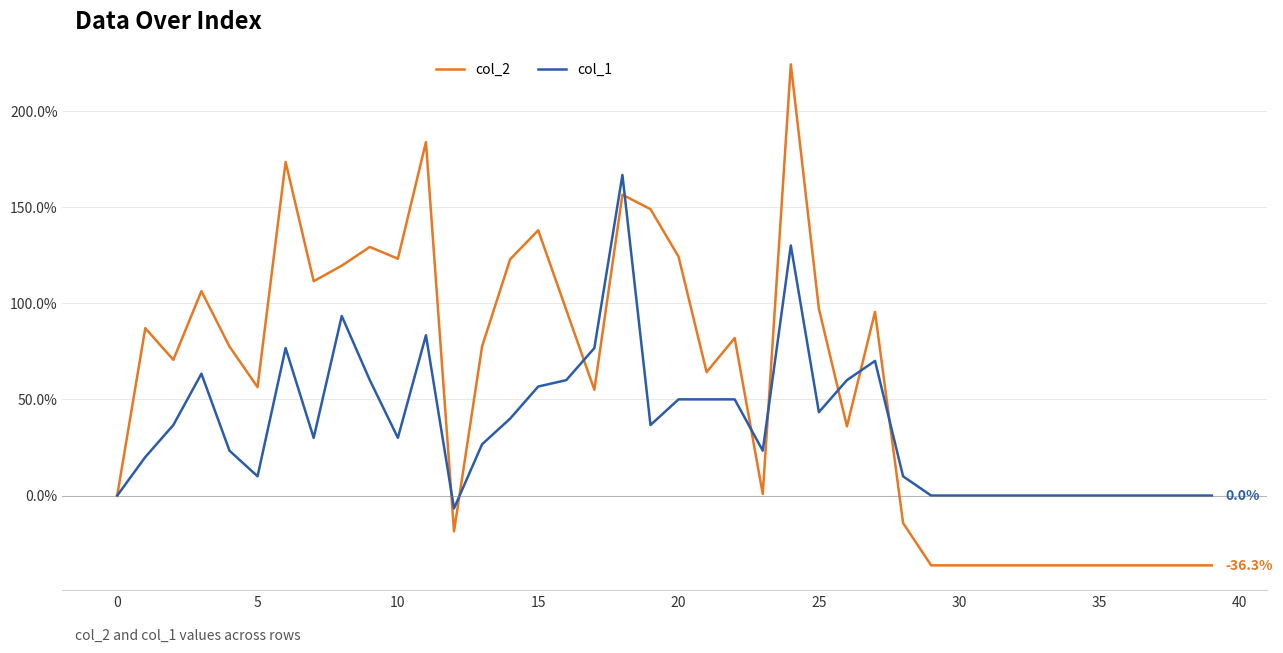

Which series has the widest spread of values?

col_2